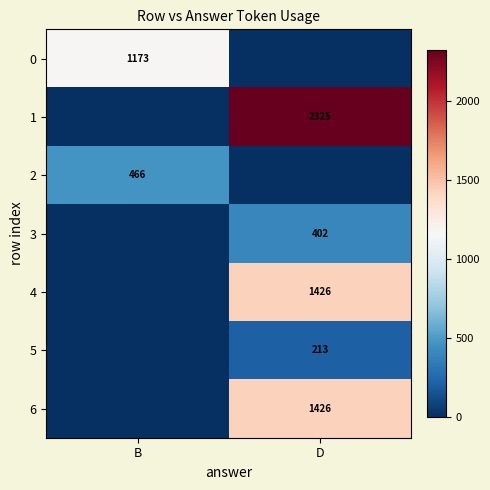

The 1 series shows 2325 at D. True or false?

True